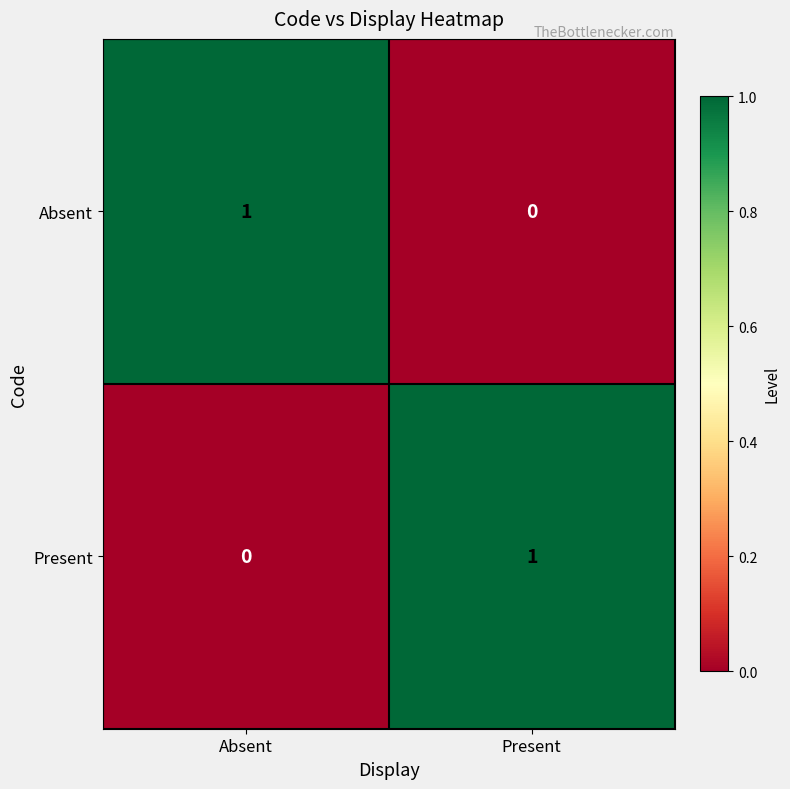

The value of Absent at Absent is 1. True or false?

True